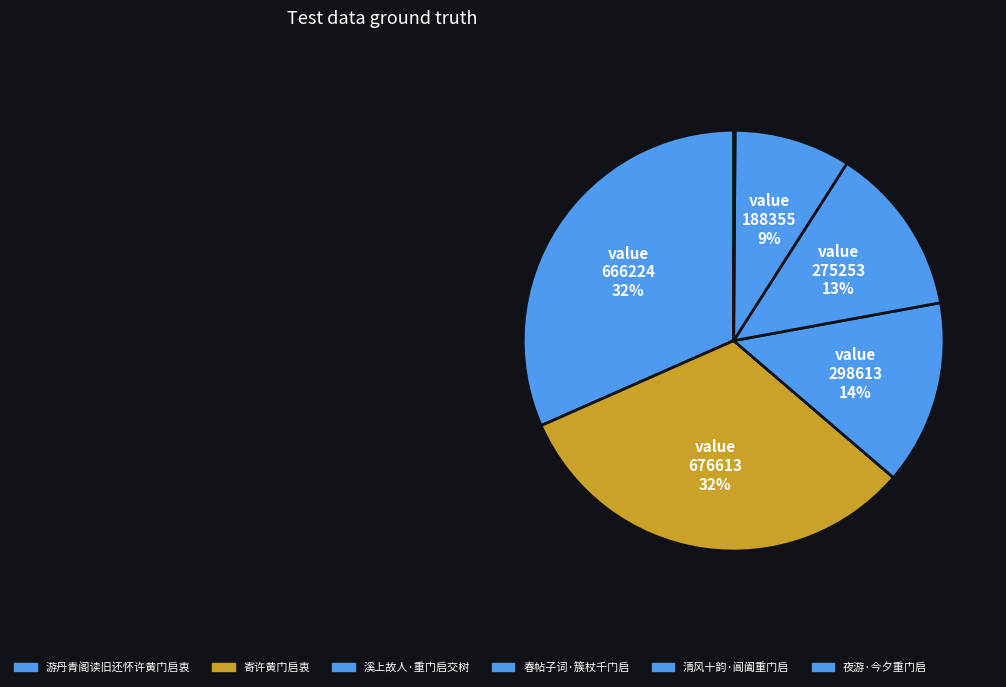

To the nearest percent, what portion does 游丹青阁读旧还怀许黄门启衷 represent?

32%